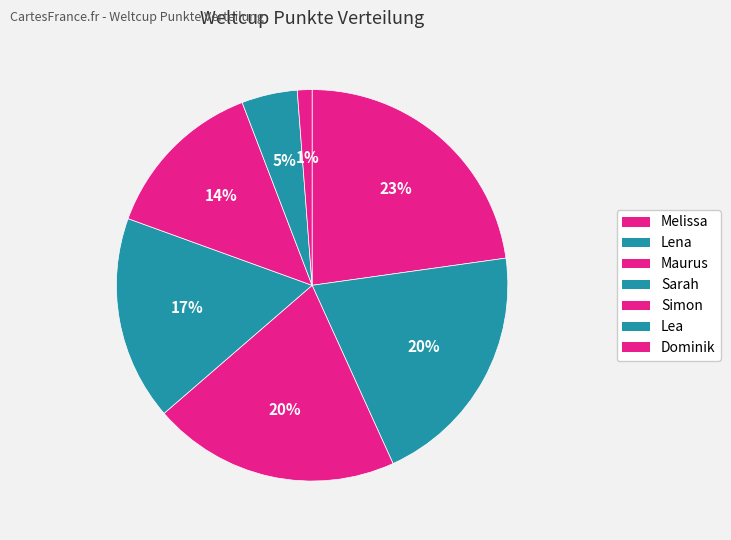

To the nearest percent, what portion does Simon represent?

14%